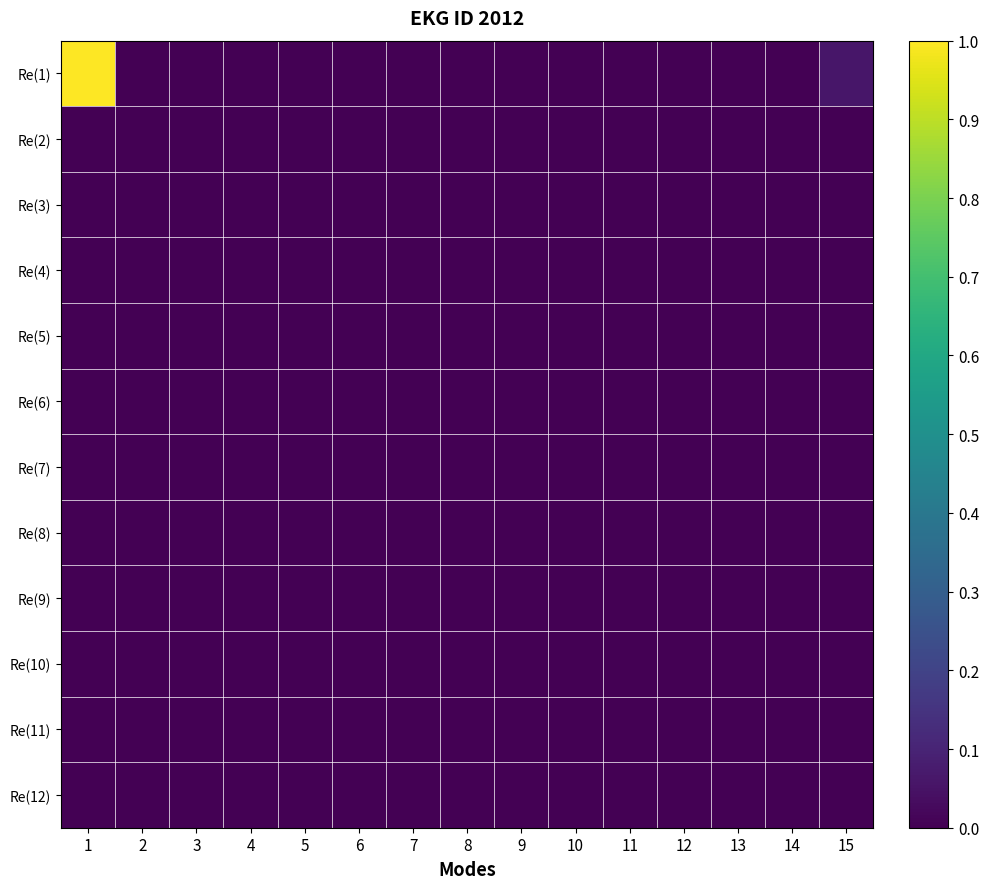

Which series changed the most between 1 and 4?

Re(1)